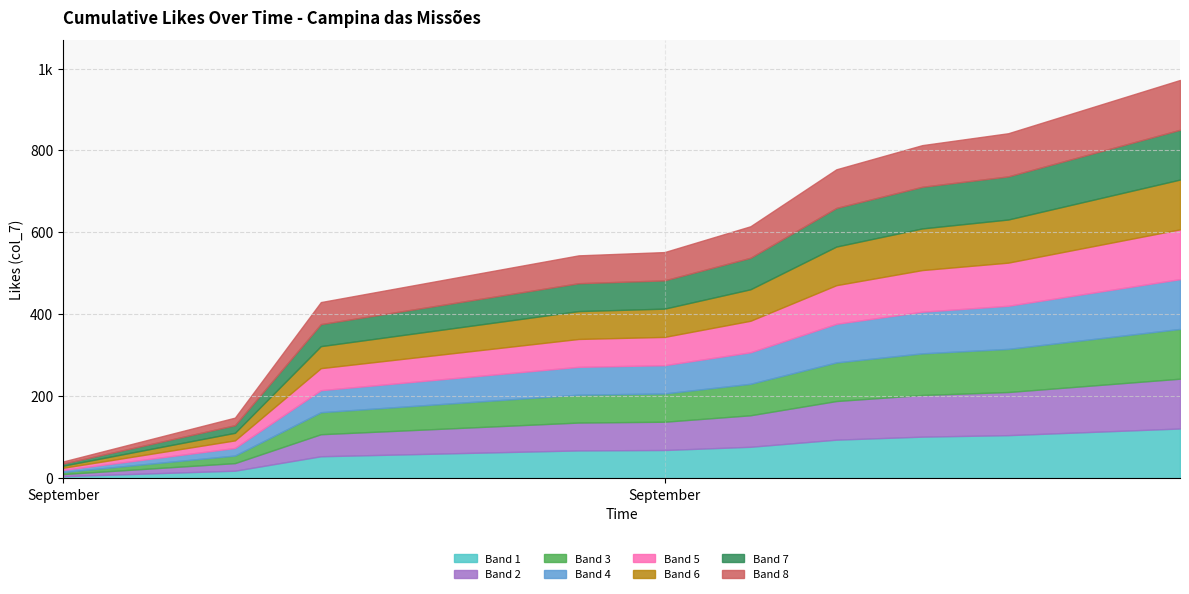

What is the sum of all values?

972